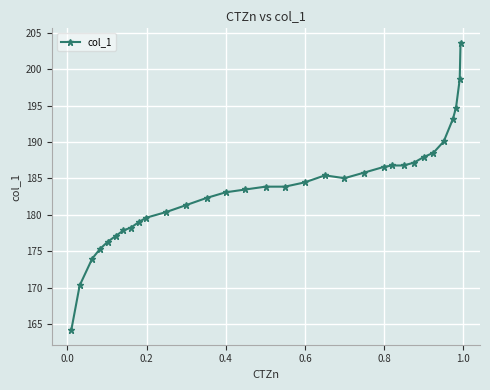

What is the value of the 19th point from the left?

185.4